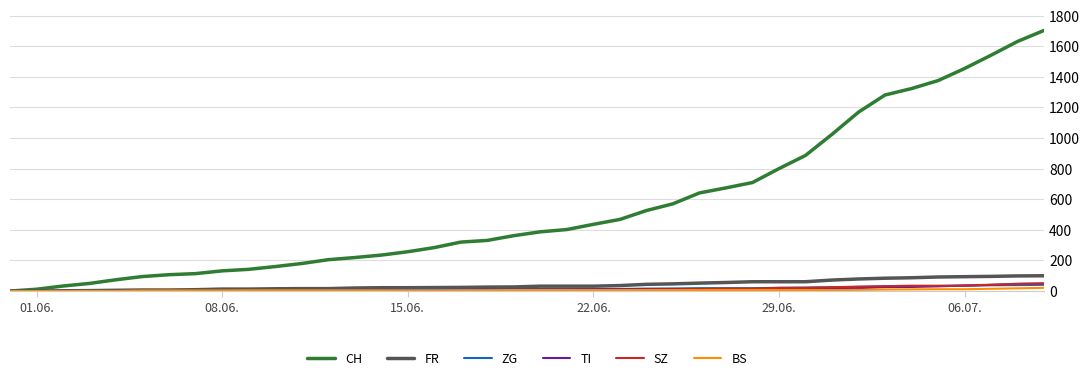

Which series has the largest total across all categories?

CH